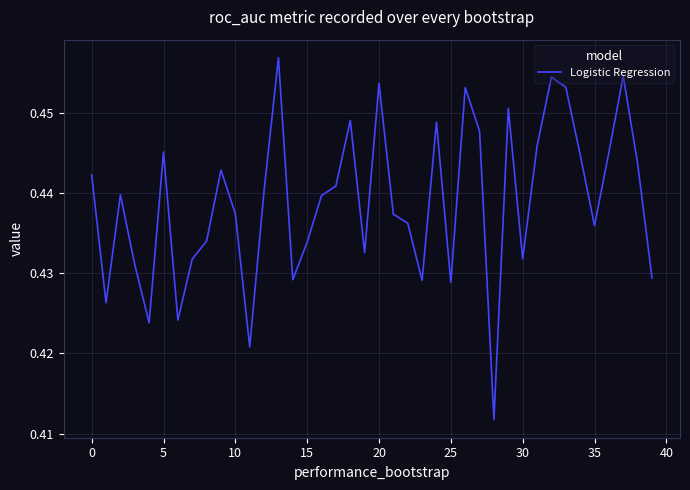

How many lines are shown in the chart?

1